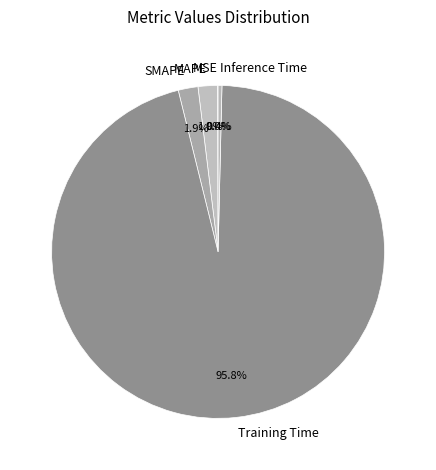

Which slice is the largest?

Training Time